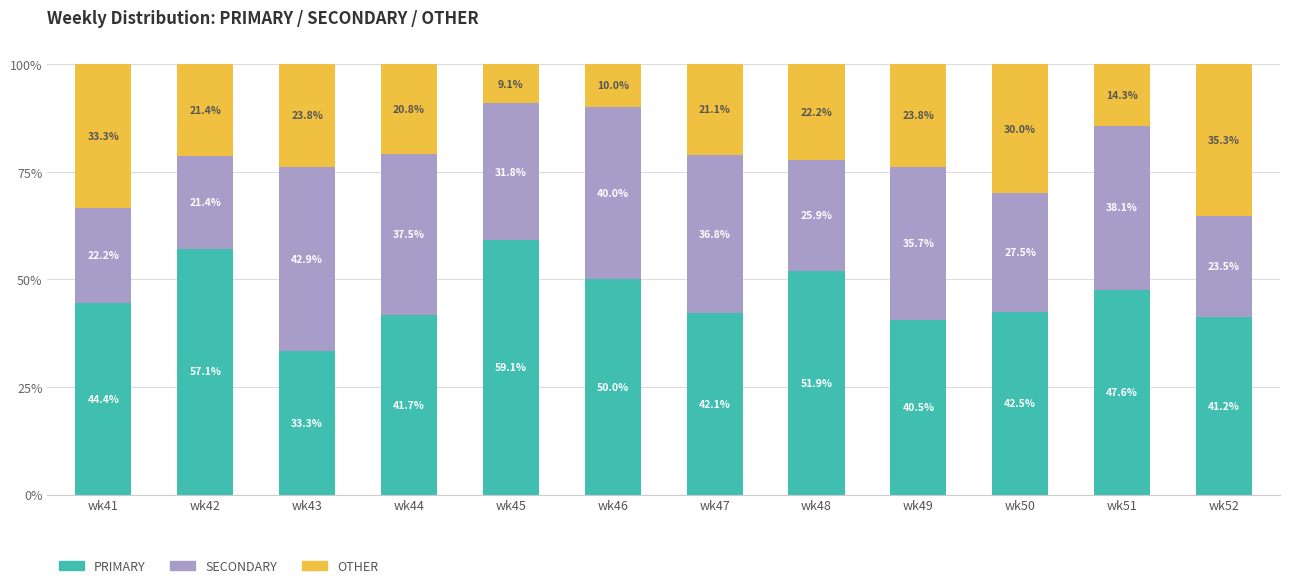

Reading left to right, list the values for the PRIMARY series.

44.4	57.1	33.3	41.7	59.1	50.0	42.1	51.9	40.5	42.5	47.6	41.2